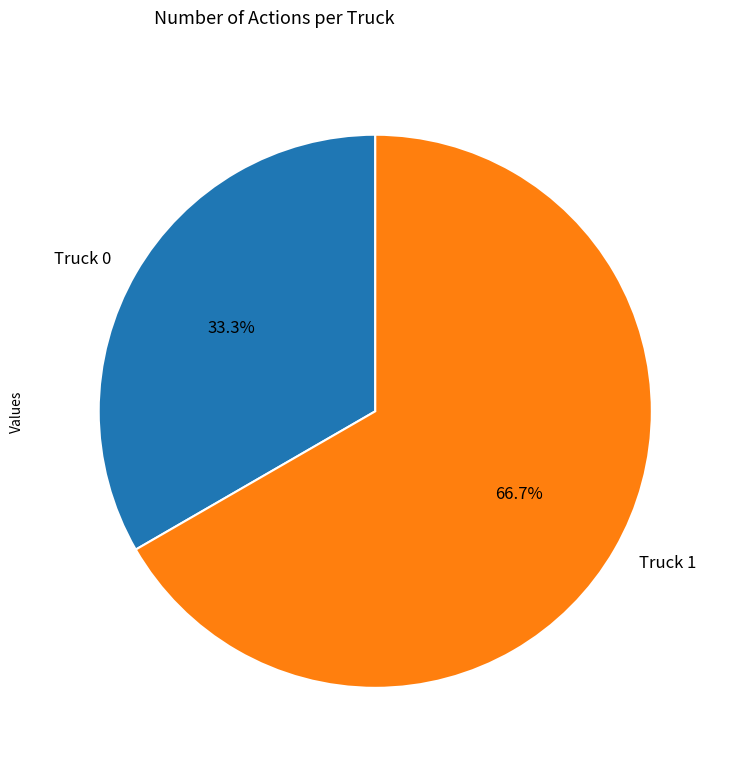

Which category accounts for the majority?

Truck 1